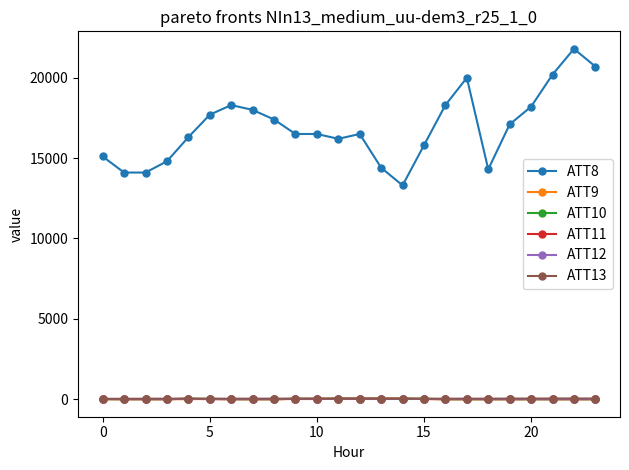

What is the value of the ATT10 point at the 2nd from the left?

-10.0